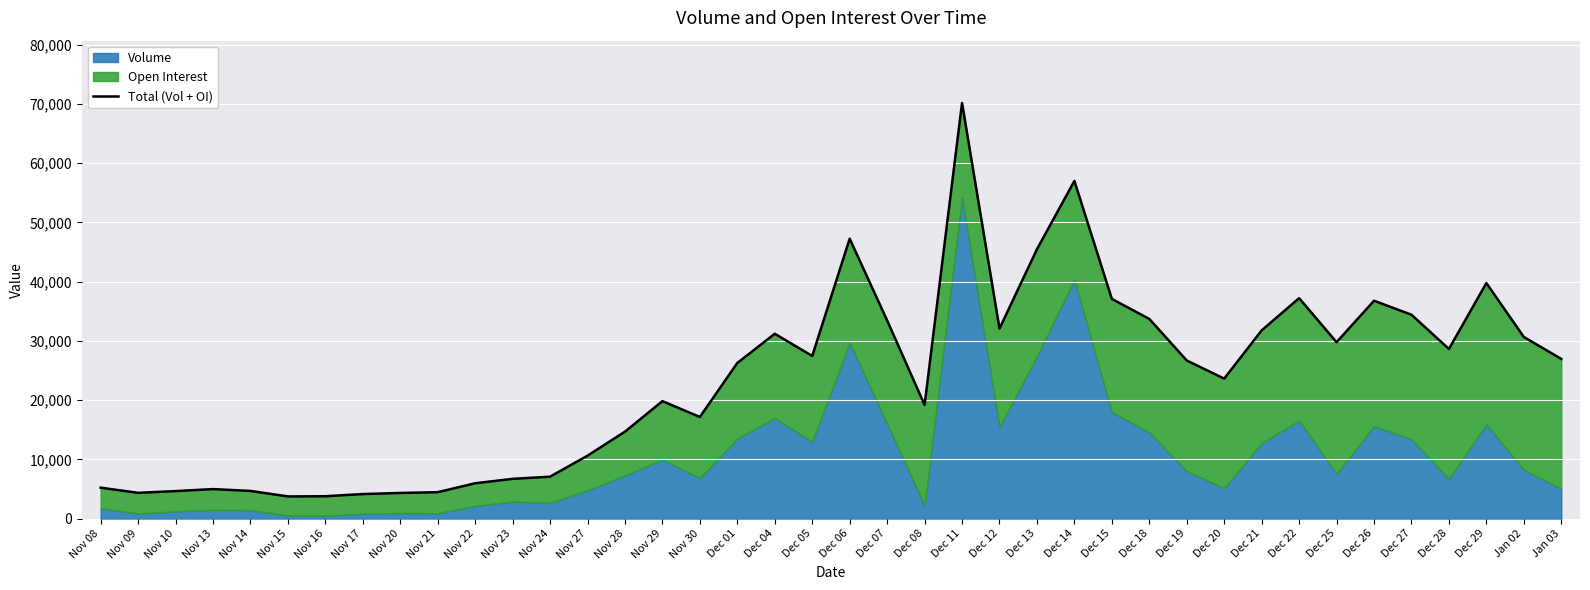

The value at Nov 29 is 7516. True or false?

False